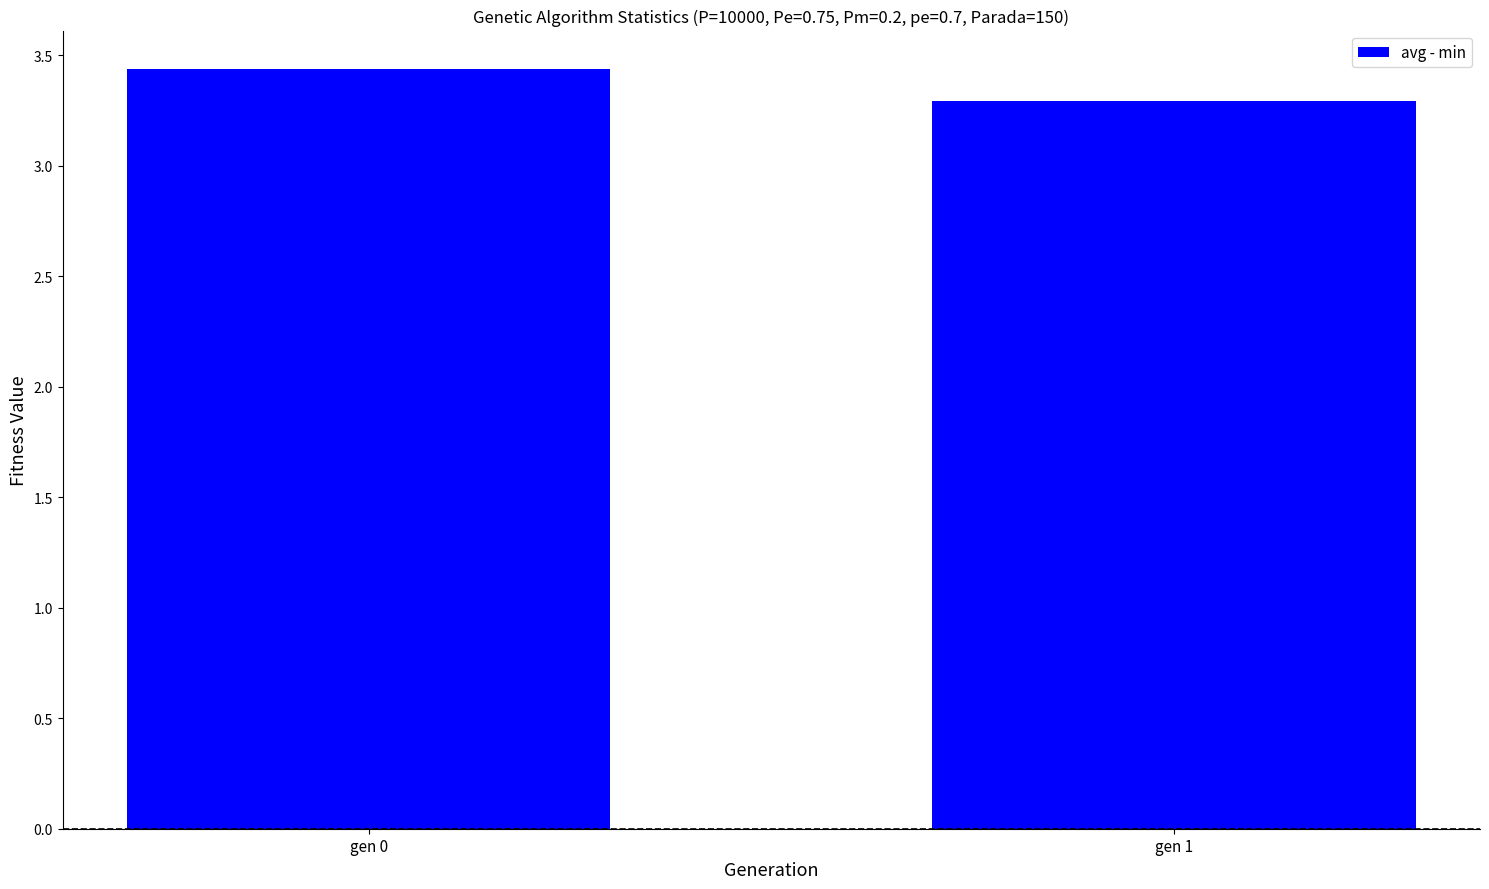

What is the difference between the maximum and minimum values?

0.1